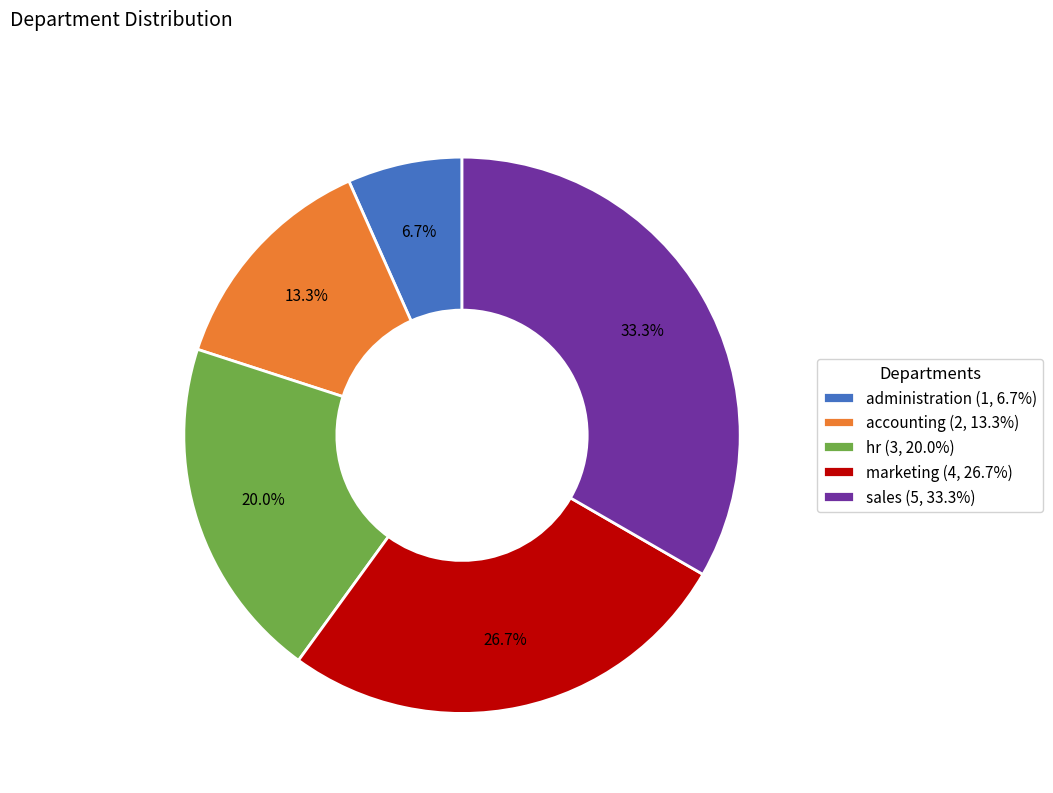

What percentage do administration and sales together represent?

40.0%